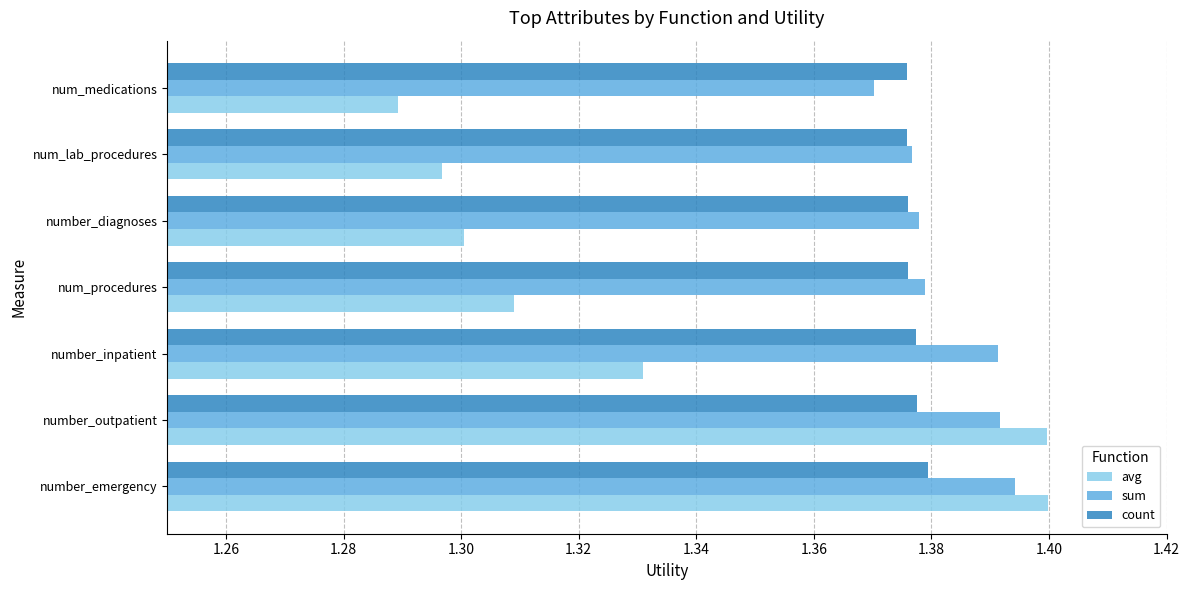

What is the total value across all series at number_outpatient?

4.2